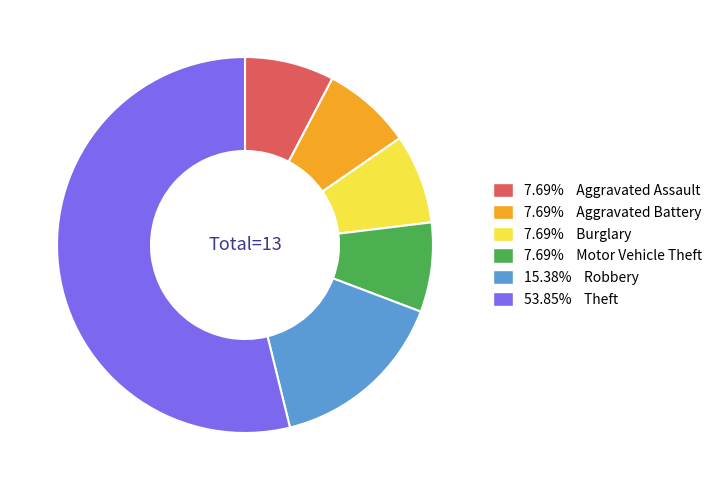

Combined, do 53.85% Theft and 15.38% Robbery account for over 50%?

Yes